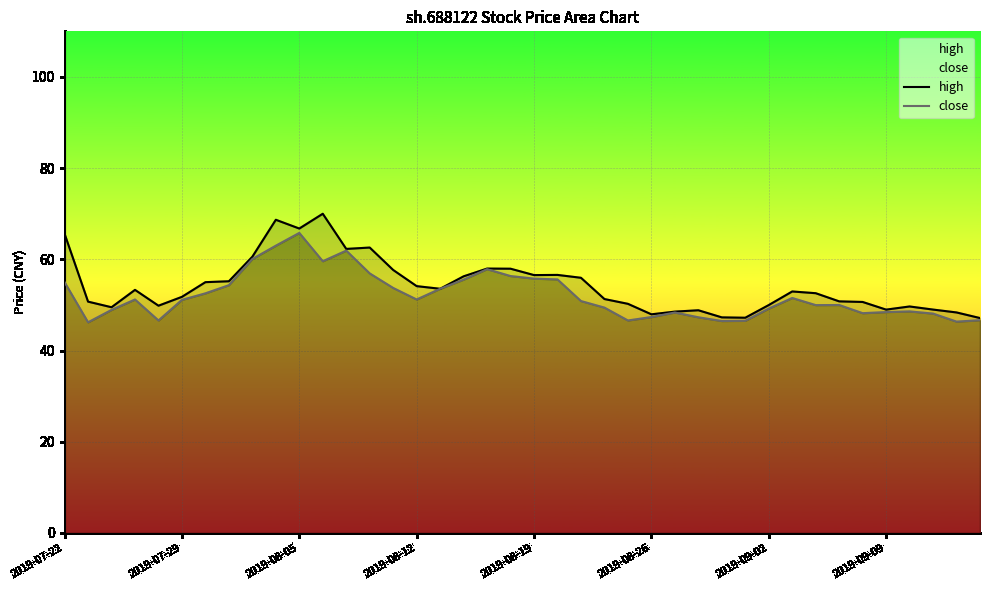

What is the maximum value shown in the chart?

70.0